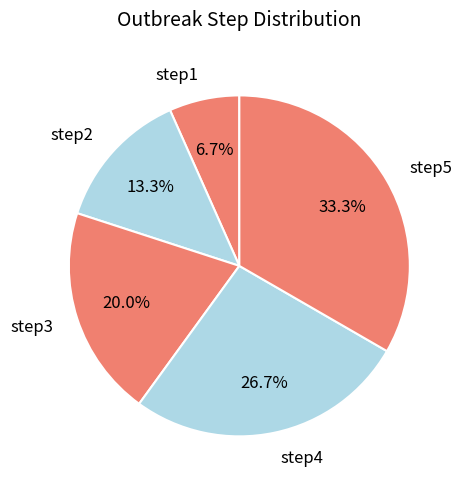

How many segments does this pie chart have?

5